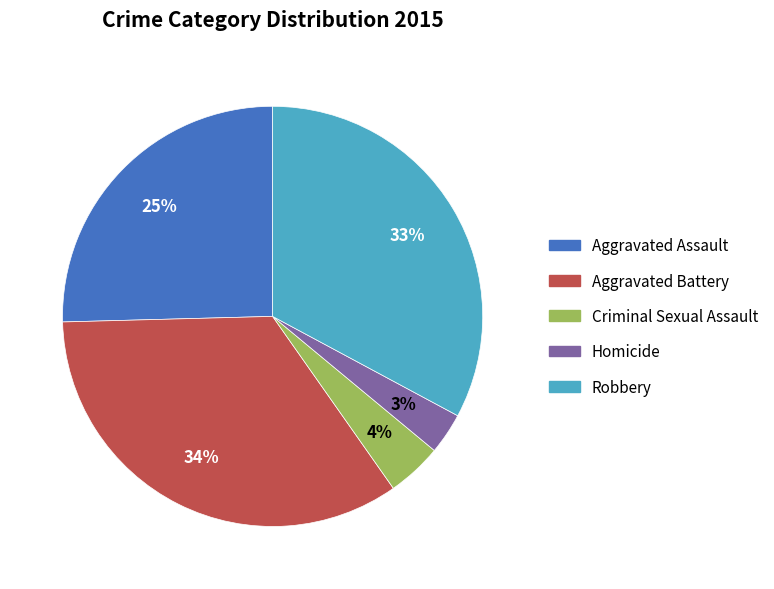

The Aggravated Assault slice represents 20% of the pie. True or false?

False